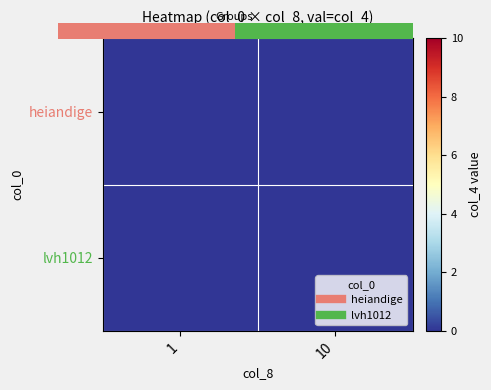

Is it true that lvh1012 equals 0 at 1?

True